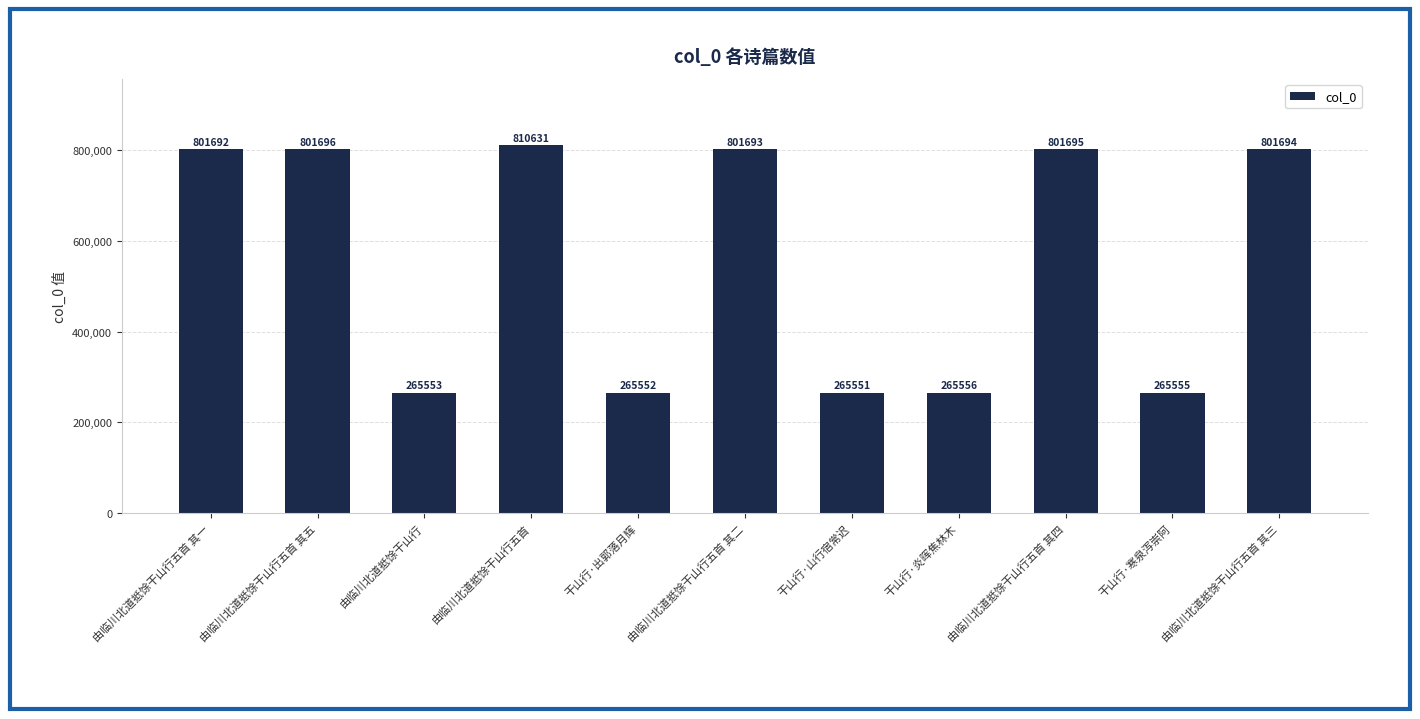

What is the label of the 4th bar from the left?

由临川北道抵馀干山行五首